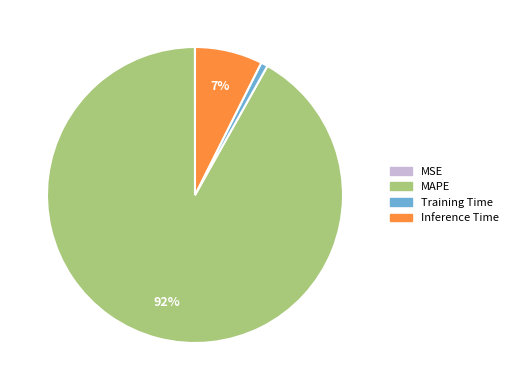

To the nearest percent, what is the difference between the largest and smallest slice percentages?

92%